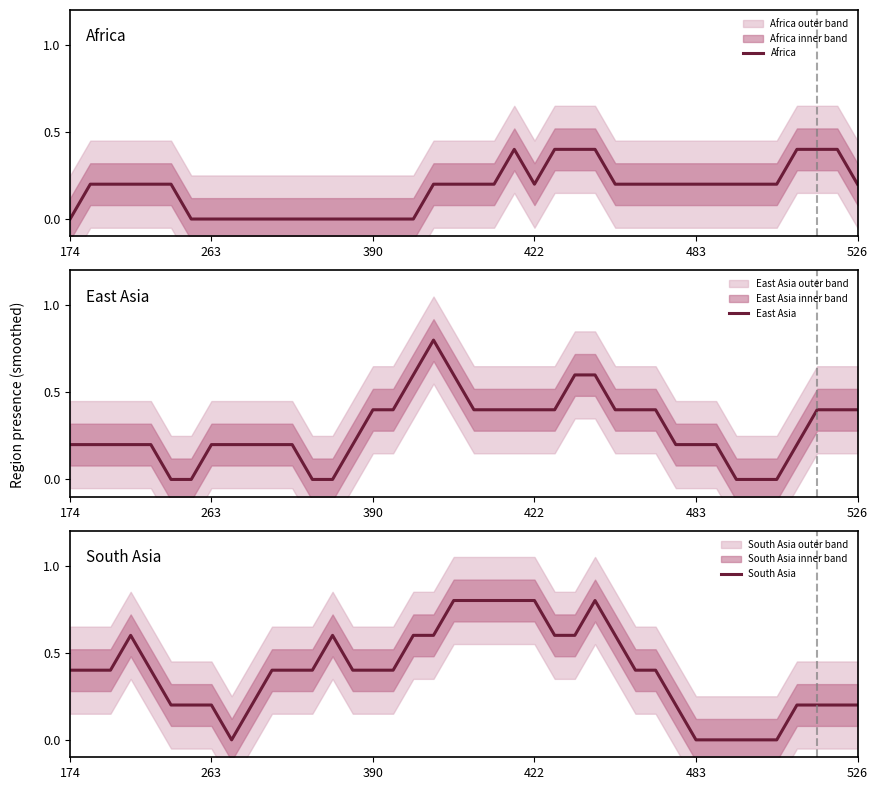

True or false: Africa has more than 2 interior local peaks.

False